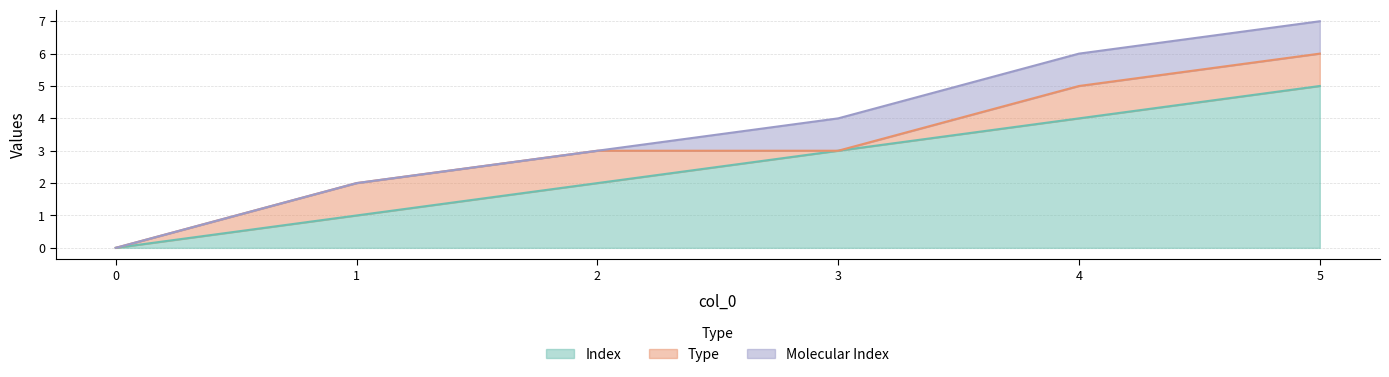

What is the difference between the maximum and minimum values in the Type series?

1